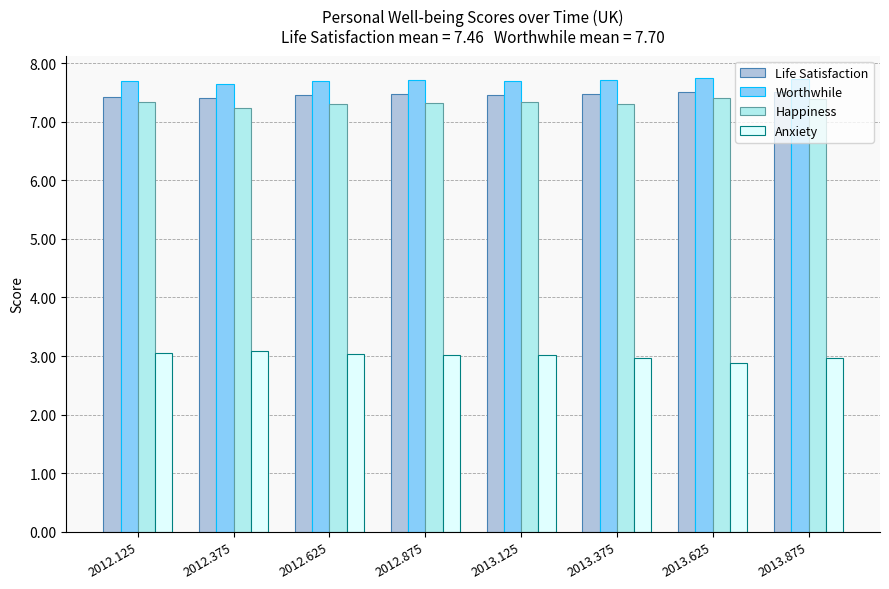

List the series in order of their peak value, lowest first.

Anxiety, Happiness, Life Satisfaction, Worthwhile